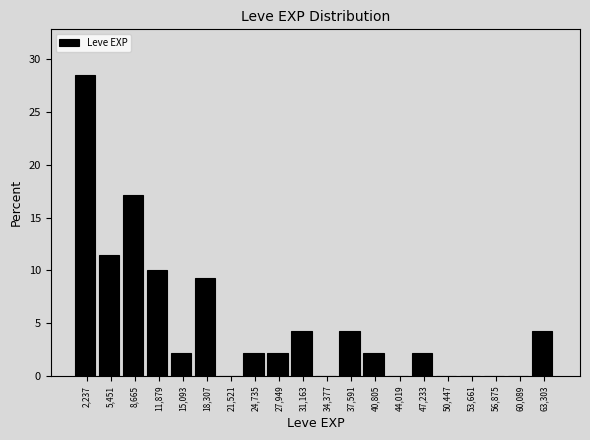

Reading left to right, transcribe this chart: for each bar, give the range it covers on the x-axis and its height. Neither the bar edges nor the heights are printed on the chart, so give them approximately, as read against the axes.

500 to 4000: 28.5
4000 to 7000: 11.5
7000 to 10500: 17.0
10500 to 13500: 10.0
13500 to 16500: 2.0
16500 to 20000: 9.5
20000 to 23000: 0
23000 to 26500: 2.0
26500 to 29500: 2.0
29500 to 33000: 4.5
33000 to 36000: 0
36000 to 39000: 4.5
39000 to 42500: 2.0
42500 to 45500: 0
45500 to 49000: 2.0
49000 to 52000: 0
52000 to 55500: 0
55500 to 58500: 0
58500 to 61500: 0
61500 to 65000: 4.5